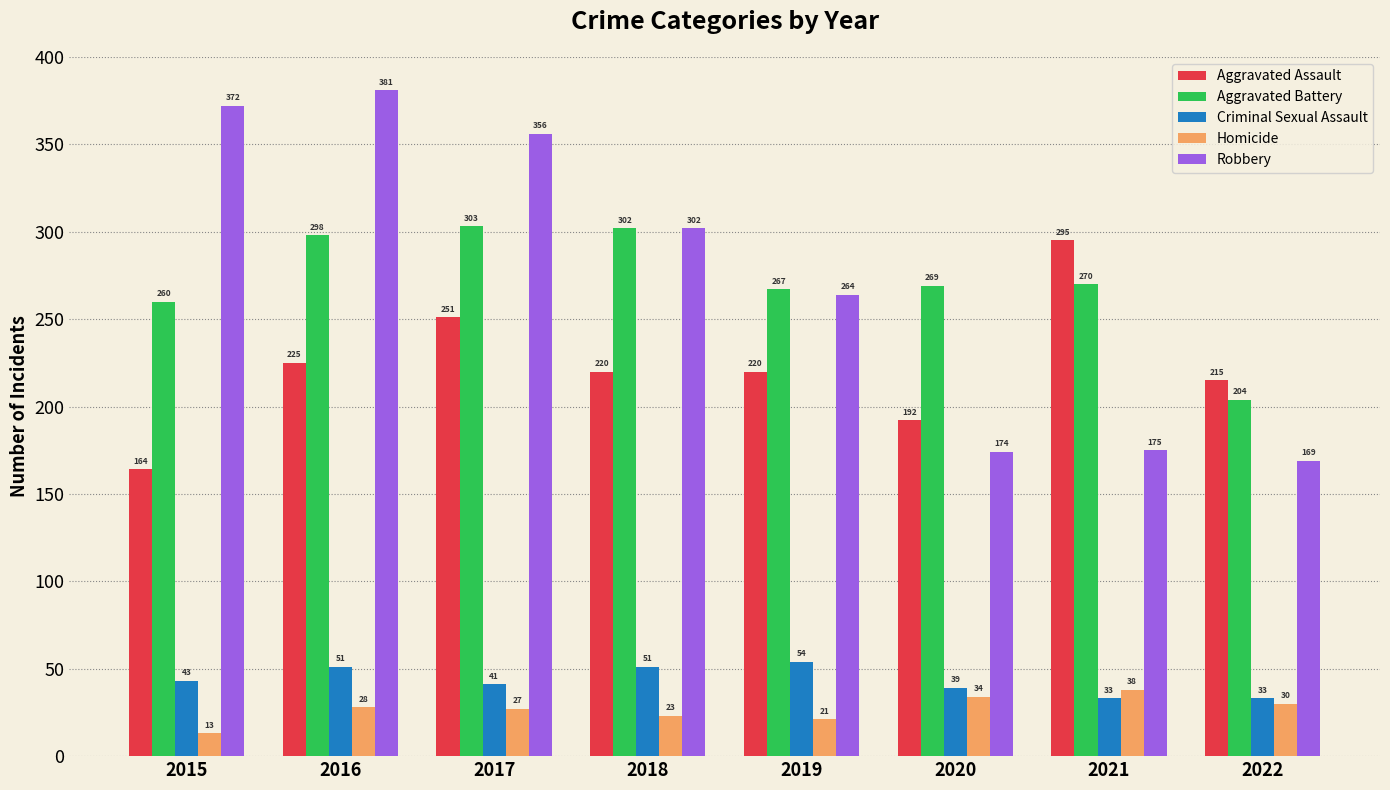

At which category does the chart reach its peak across all series?

2016